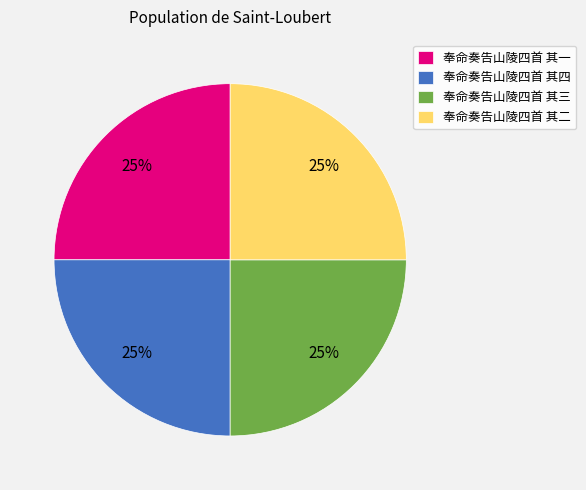

Is 奉命奏告山陵四首 其二 the majority of the pie?

No